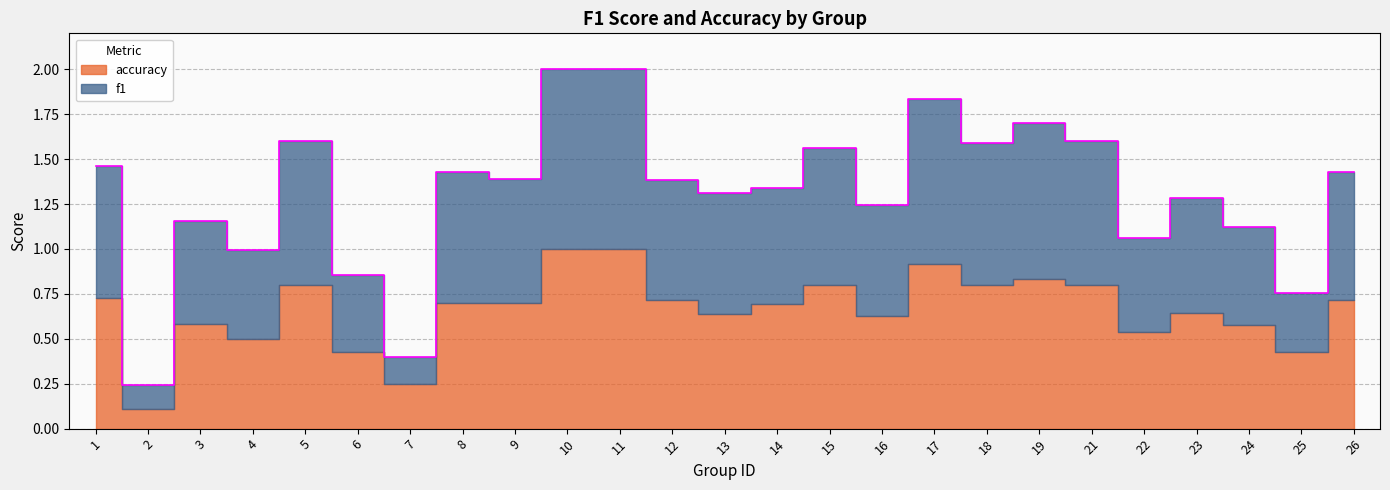

What is the minimum value shown in the chart?

0.2